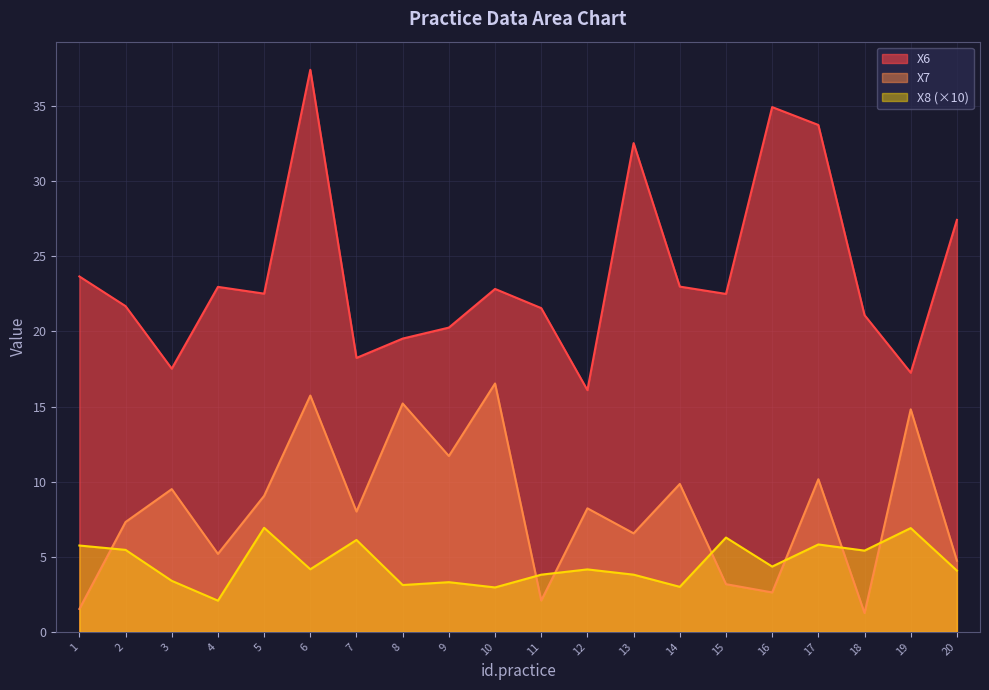

True or false: X6 has more than 2 interior local peaks.

True